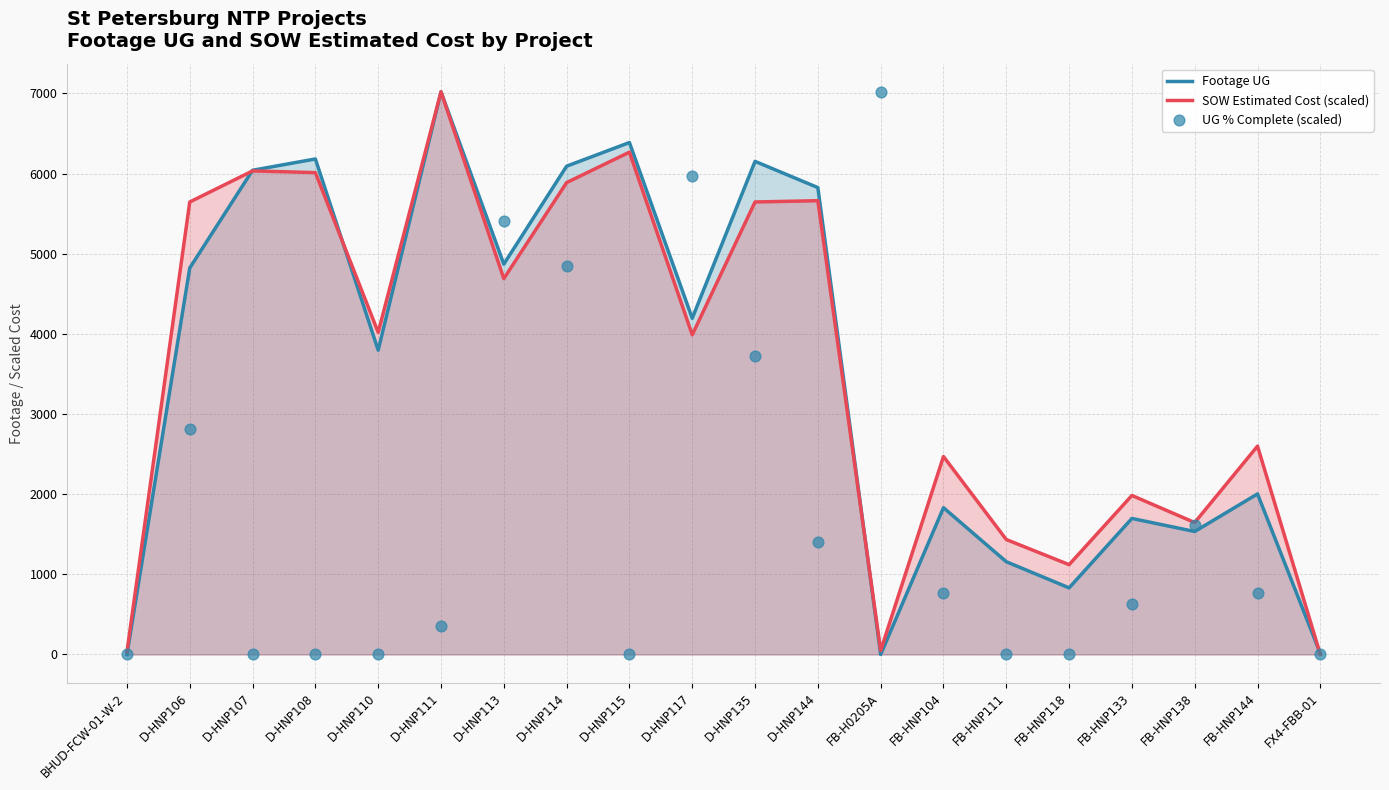

Which series contains the lowest Y value?

Footage UG